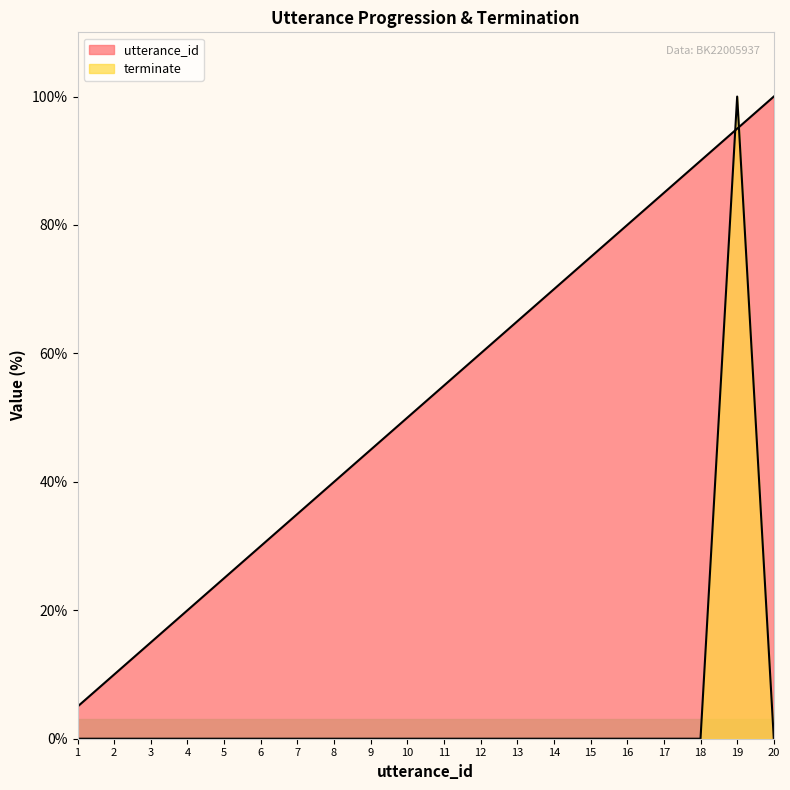

What is the difference between the highest and lowest values at 14?

70.0